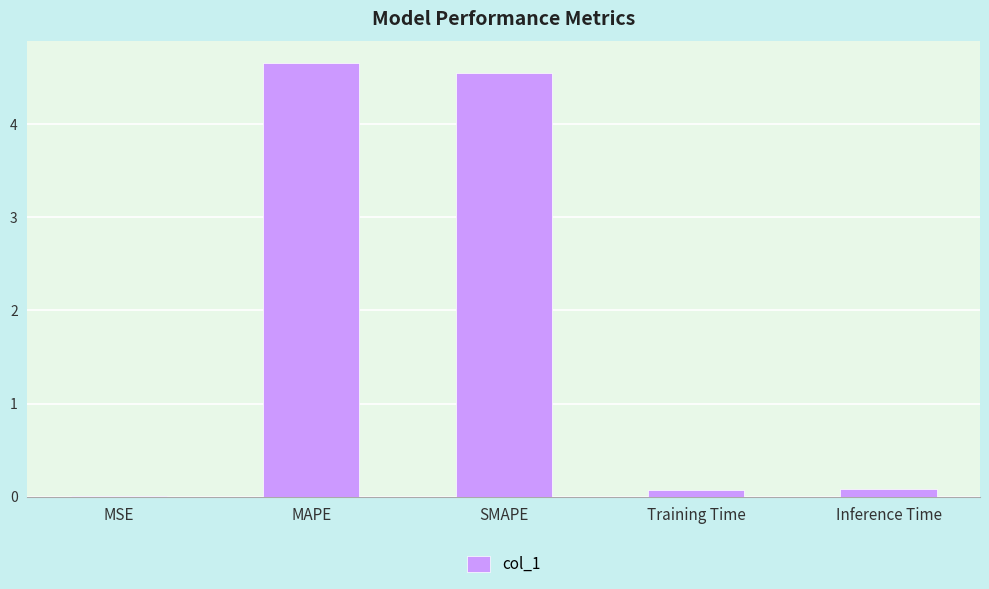

What is the greatest value displayed?

4.7